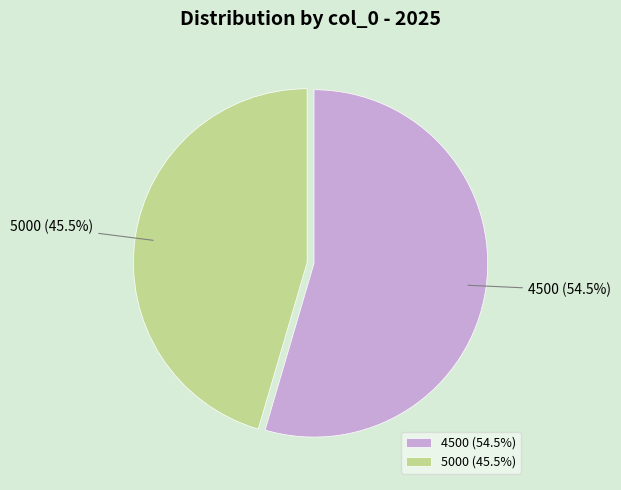

Combined, what portion of the pie is 4500 (54.5%) and 5000 (45.5%)?

100.0%